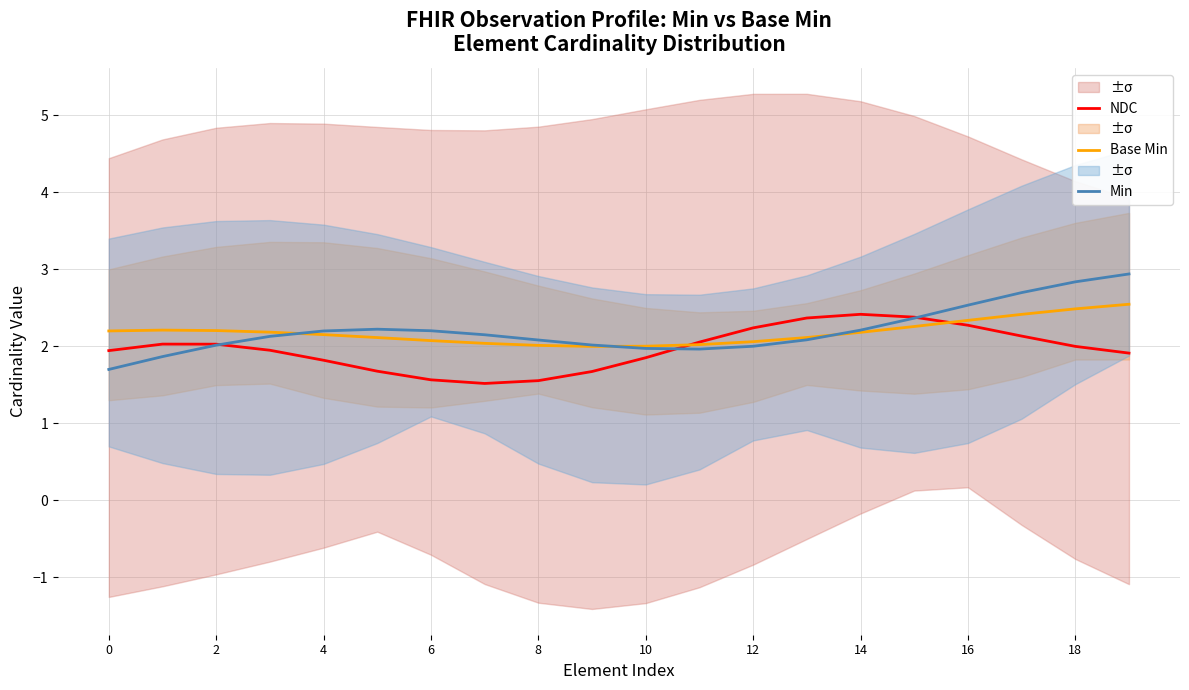

What is the greatest value displayed?

2.9